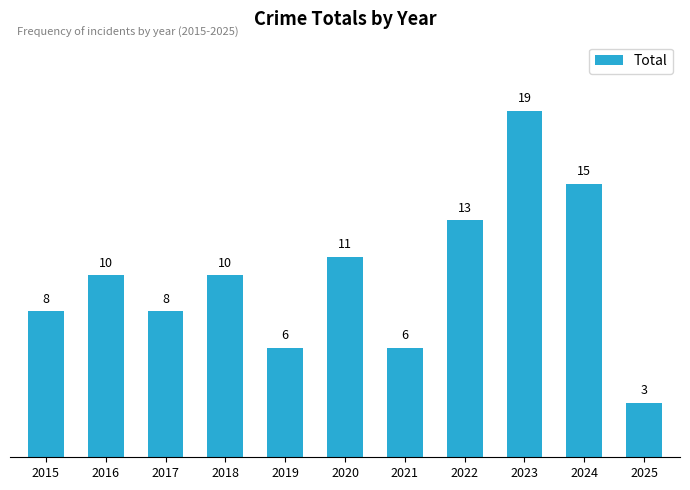

How many data points are less than 10?

5